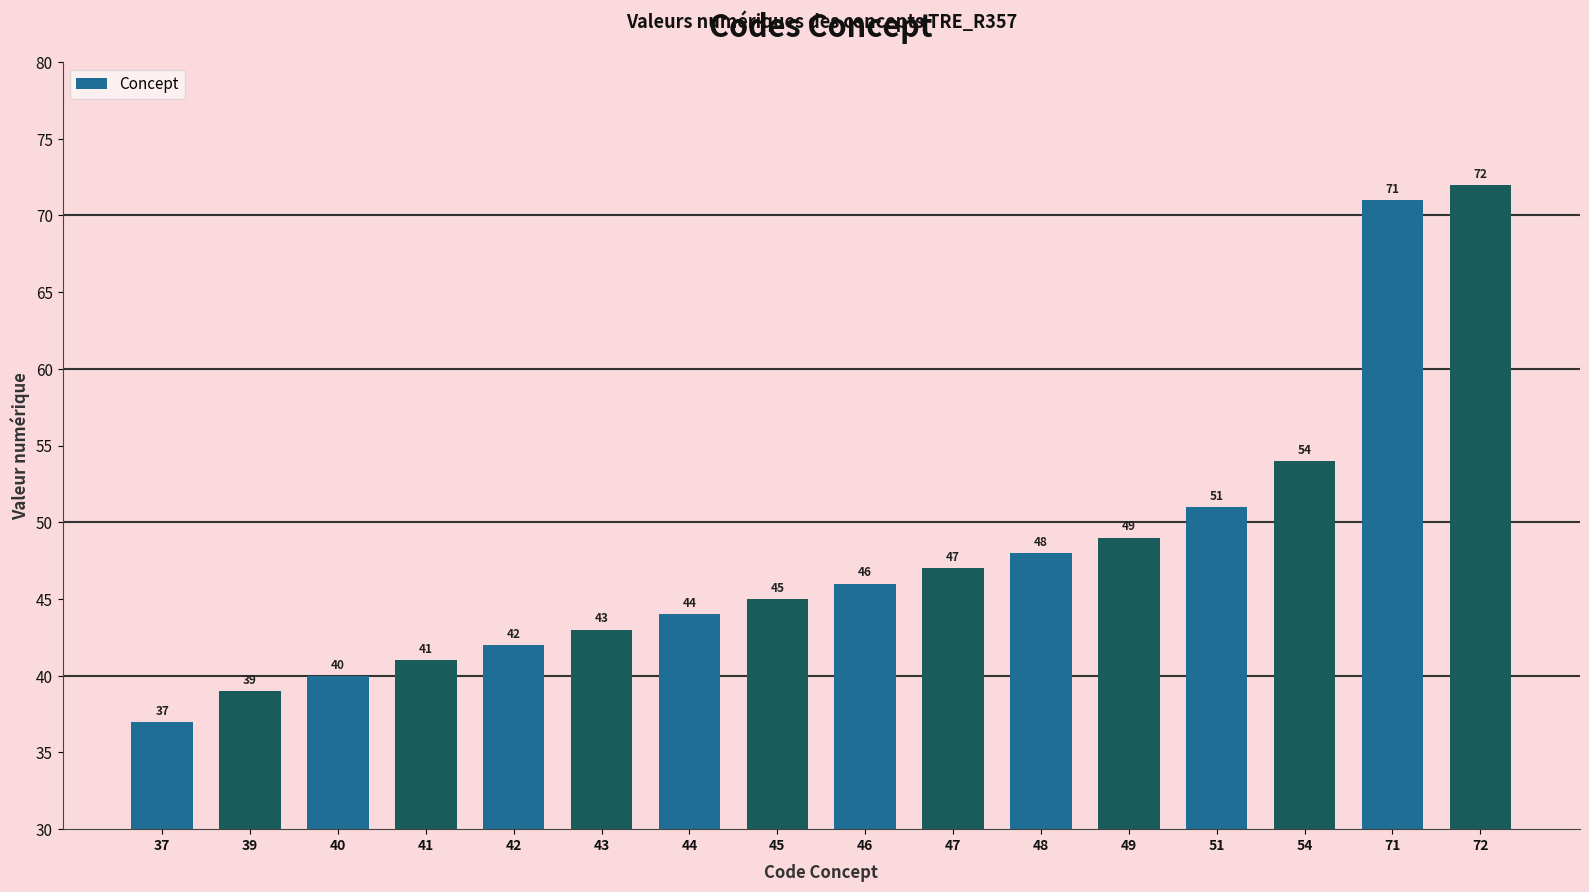

True or false: the data shows 75 at 54.

False